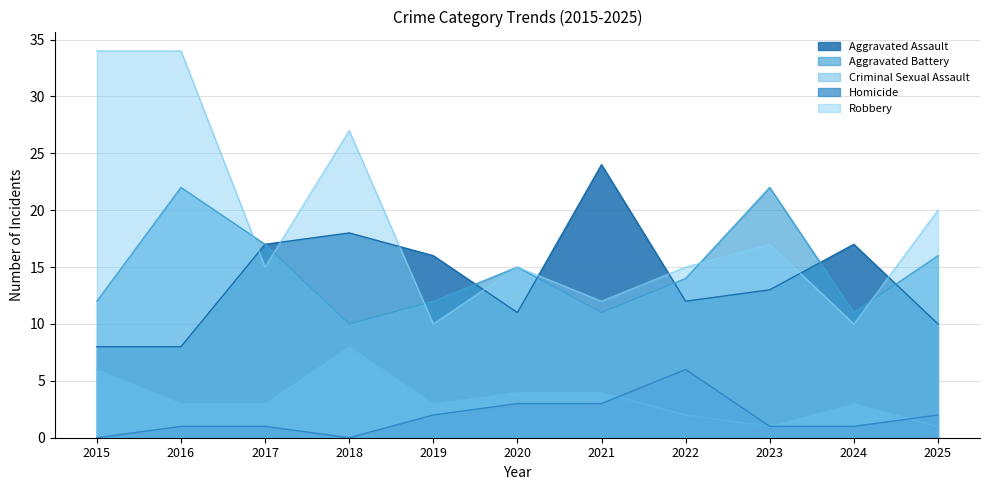

True or false: Aggravated Assault has a value of 16 at 2022.

False